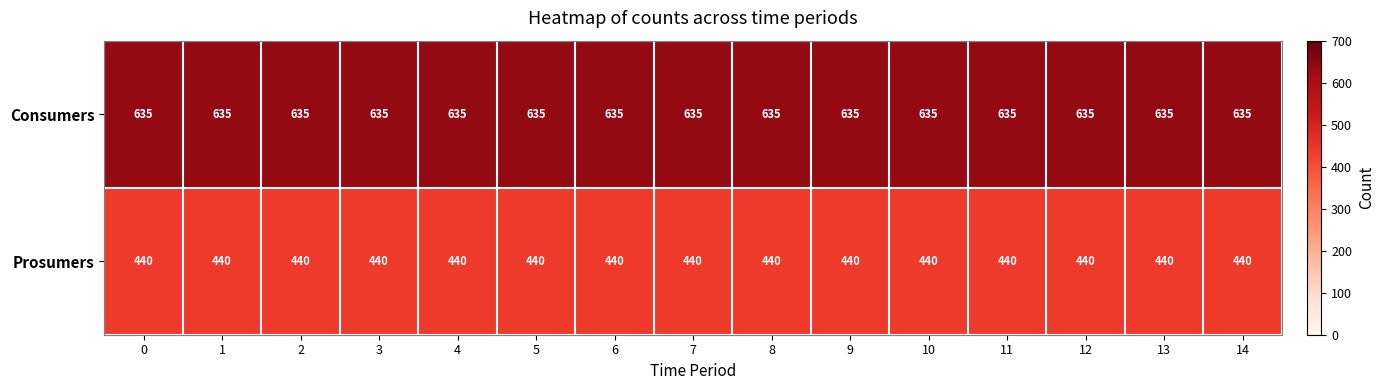

What is the difference between the highest and lowest values at 10?

195